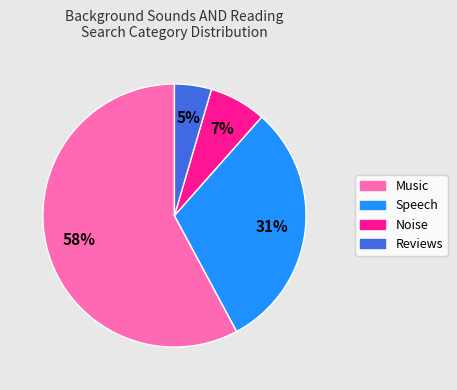

Is there any slice that represents more than half of the pie?

Yes